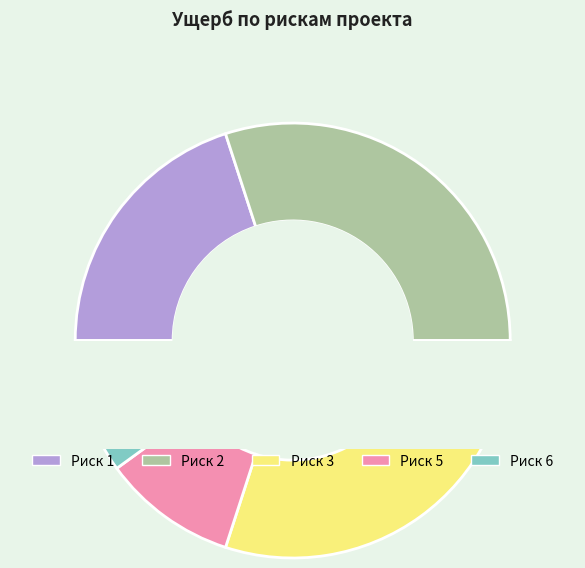

To the nearest percent, what percentage of the pie is 5?

10%